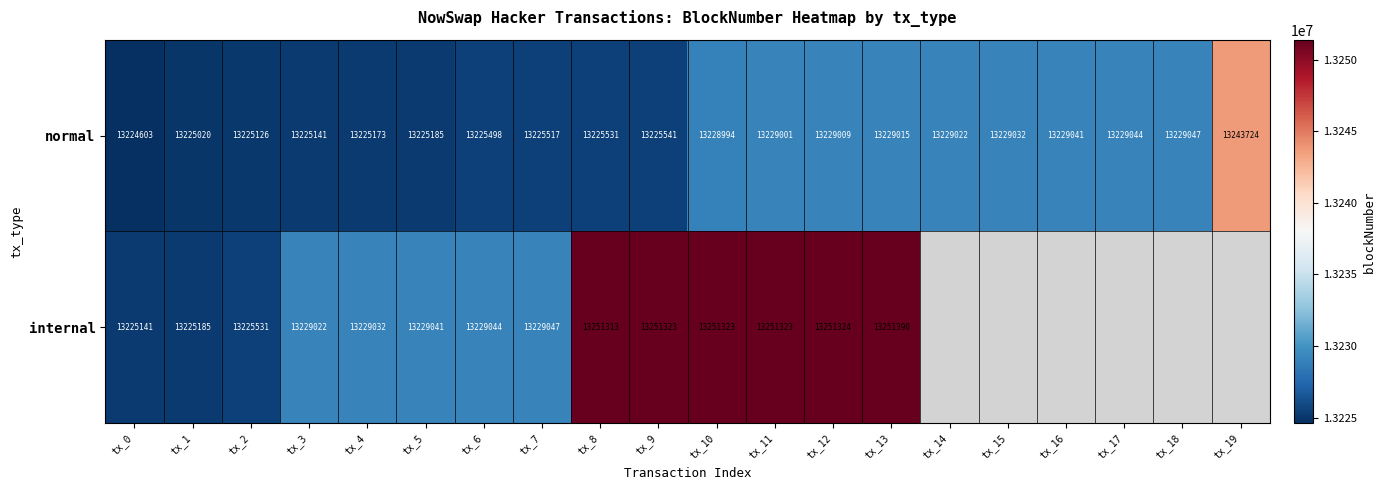

What is the total value across all series at tx_10?

26480317